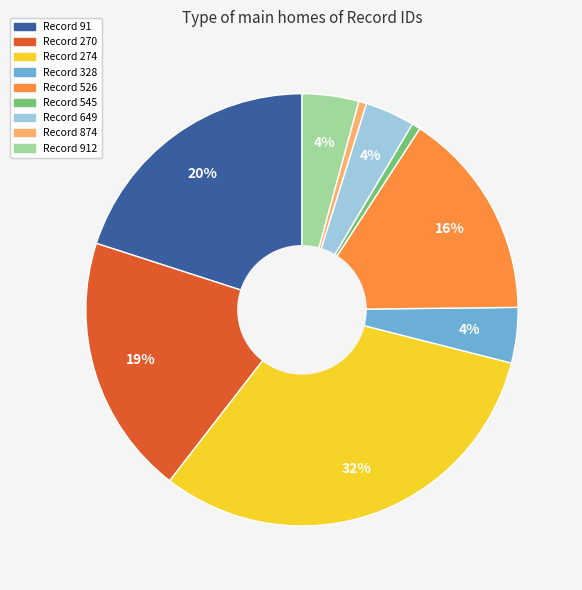

To the nearest percent, what is the difference between the largest and smallest slice percentages?

31%